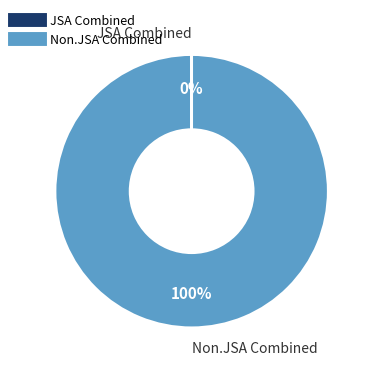

Is there a majority slice in this chart?

Yes